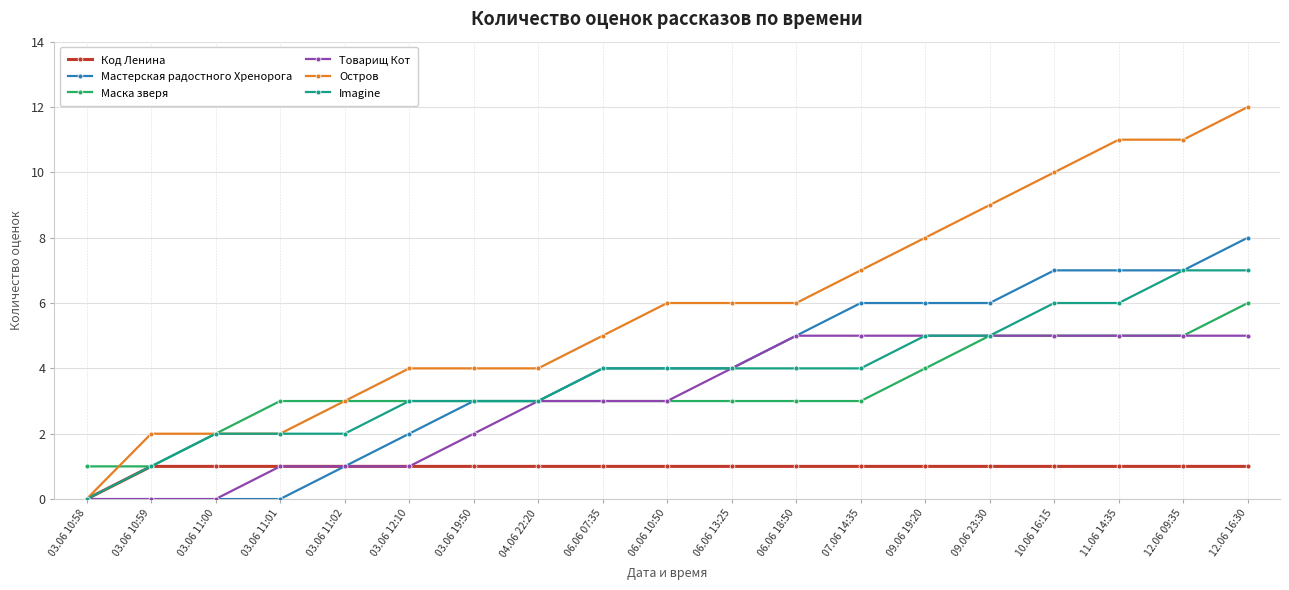

What is the label of the 17th point from the right?

03.06 11:00